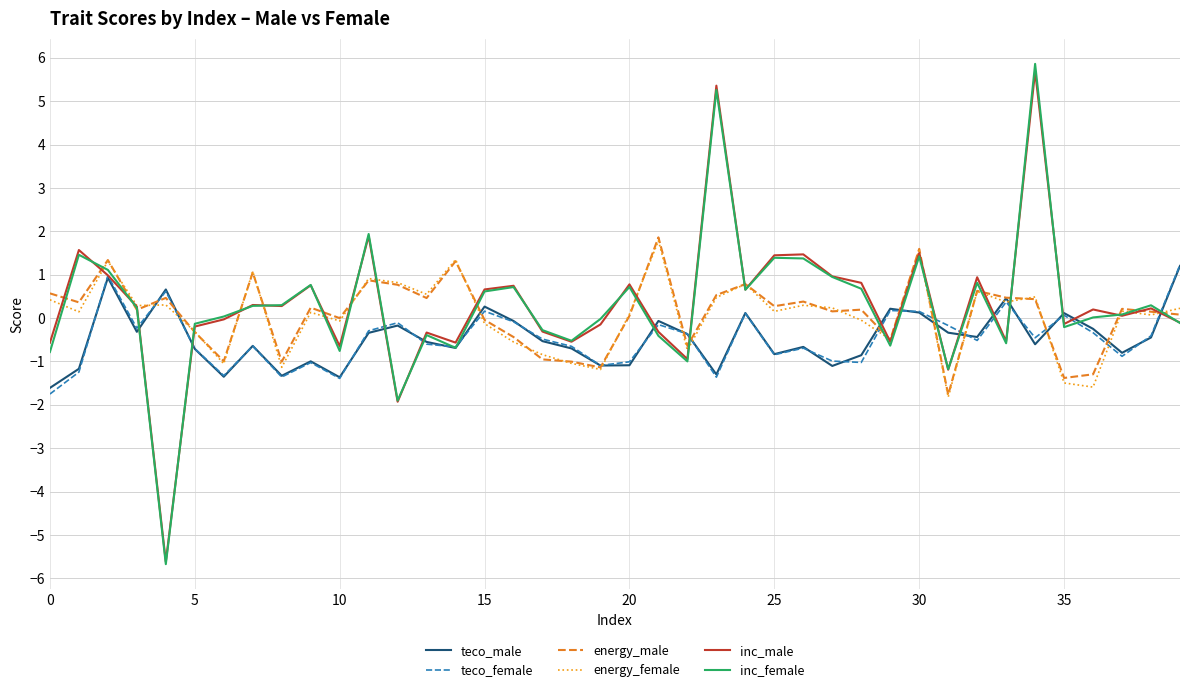

Which series has the largest range (max minus min)?

inc_female